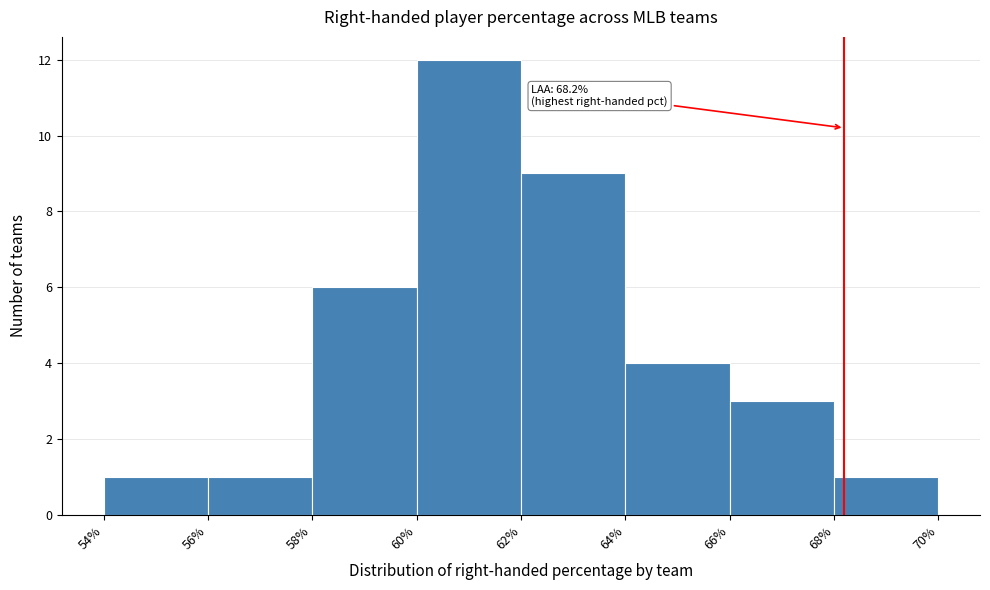

Over which range of the x-axis is the bar tallest?

60% to 62%